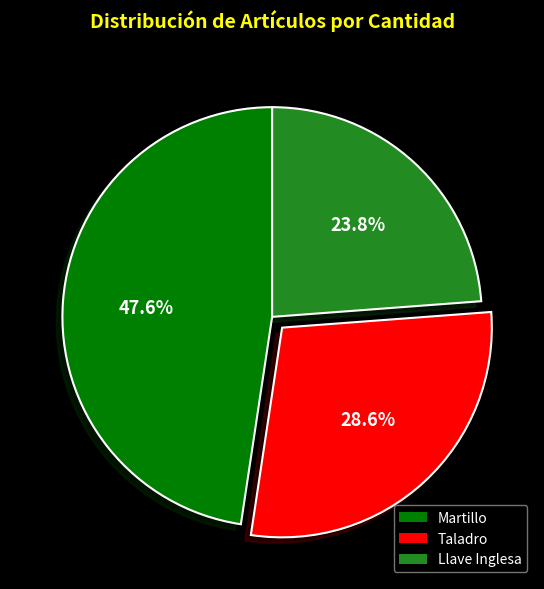

Is there any slice that represents more than half of the pie?

No